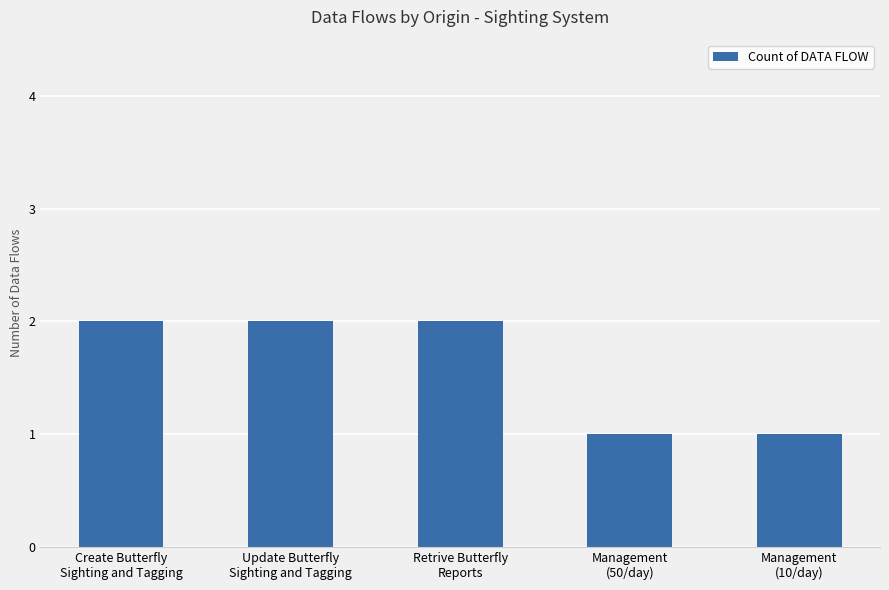

What is the minimum value shown in the chart?

1